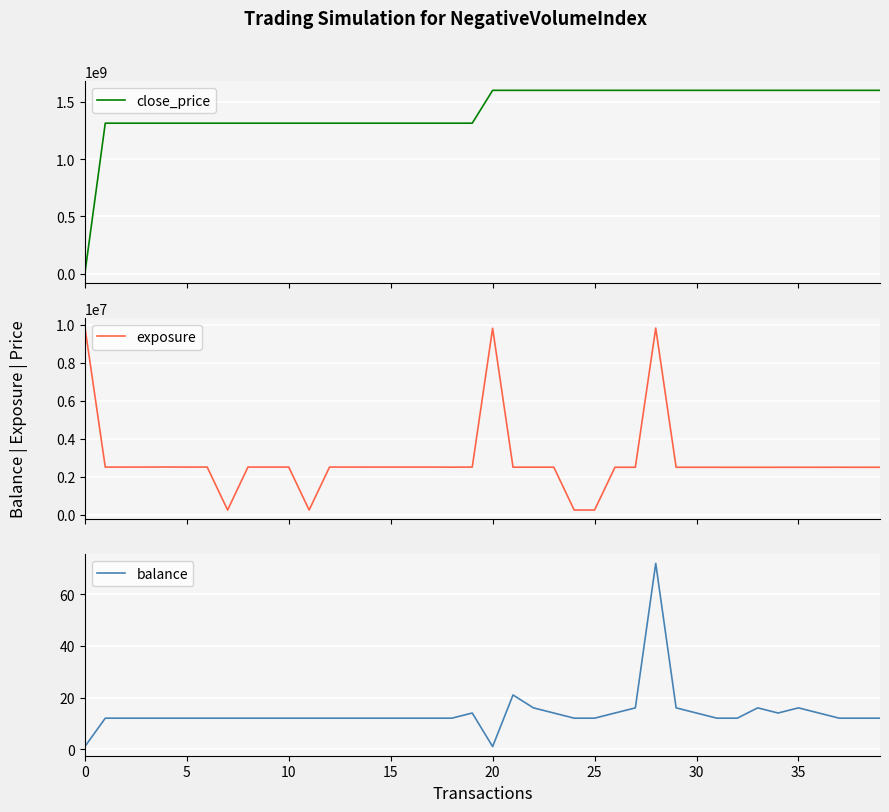

What is the highest value of the exposure series?

9900090